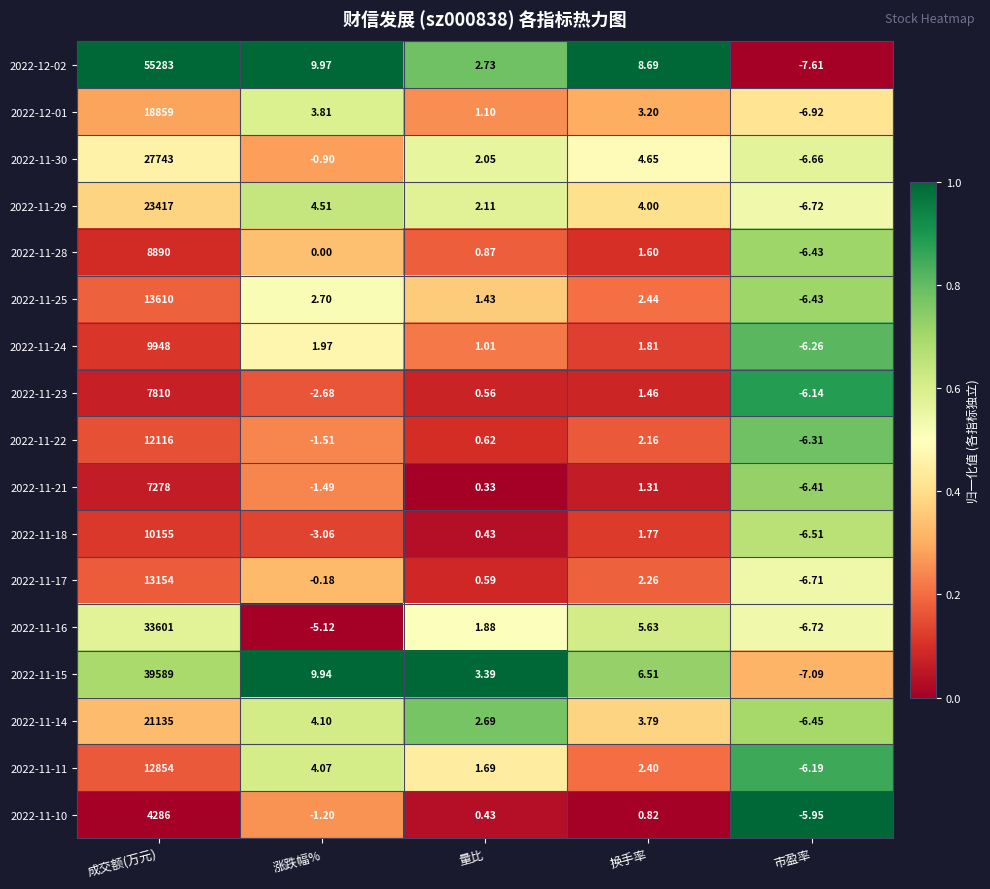

At which label does 2022-11-16 reach its minimum?

市盈率